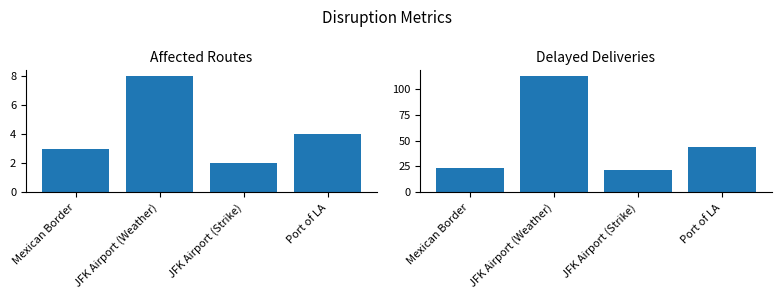

Reading left to right, transcribe all the data shown in this chart.

Affected Routes: 3	8	2	4
Delayed Deliveries: 24	112	22	44